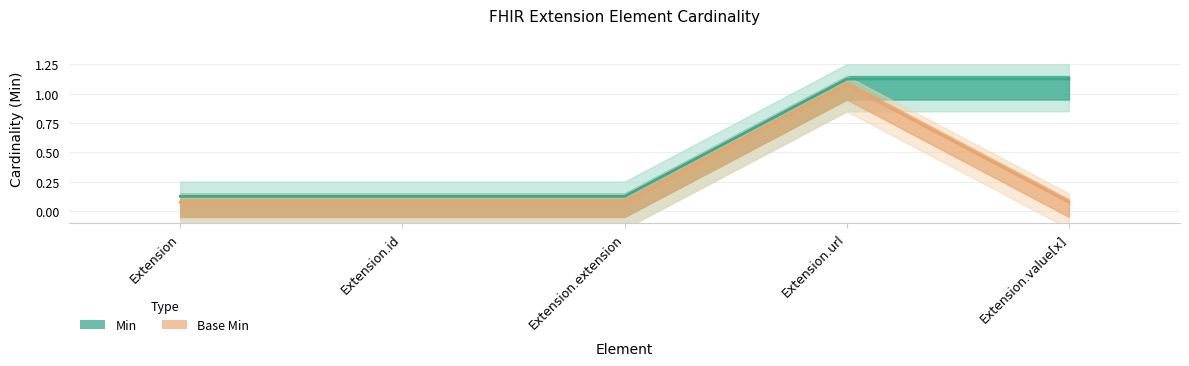

At Extension.value[x], list the series in order from largest to smallest.

Min, Base Min